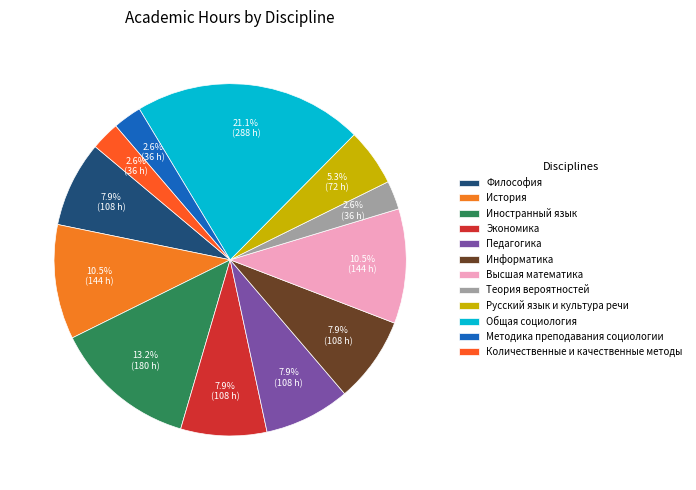

To the nearest percent, what percentage of the pie is Русский язык и культура речи?

5%